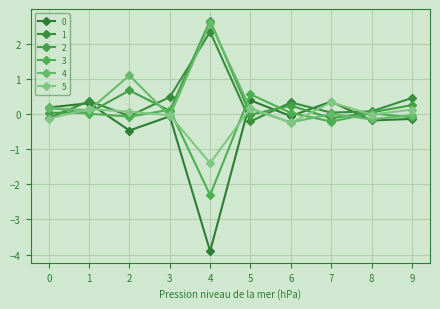

True or false: 1 has a value of 0.5 at 3.

True